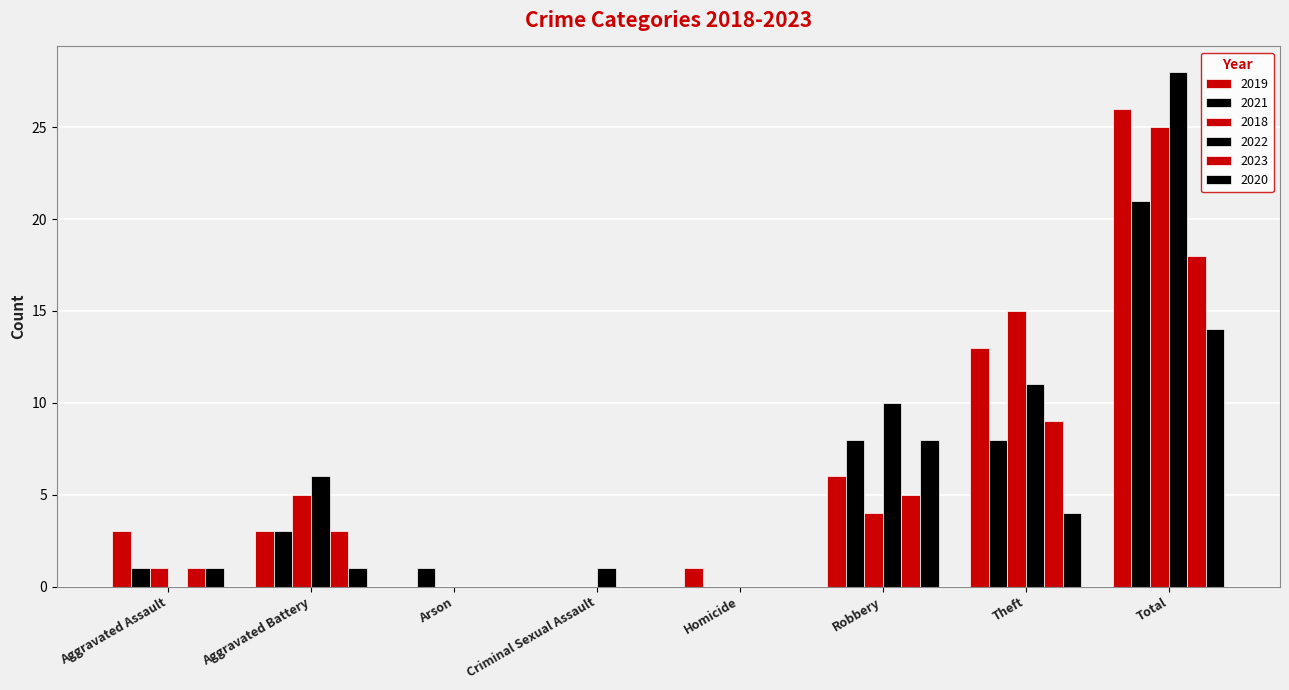

How many distinct data groups are displayed?

6